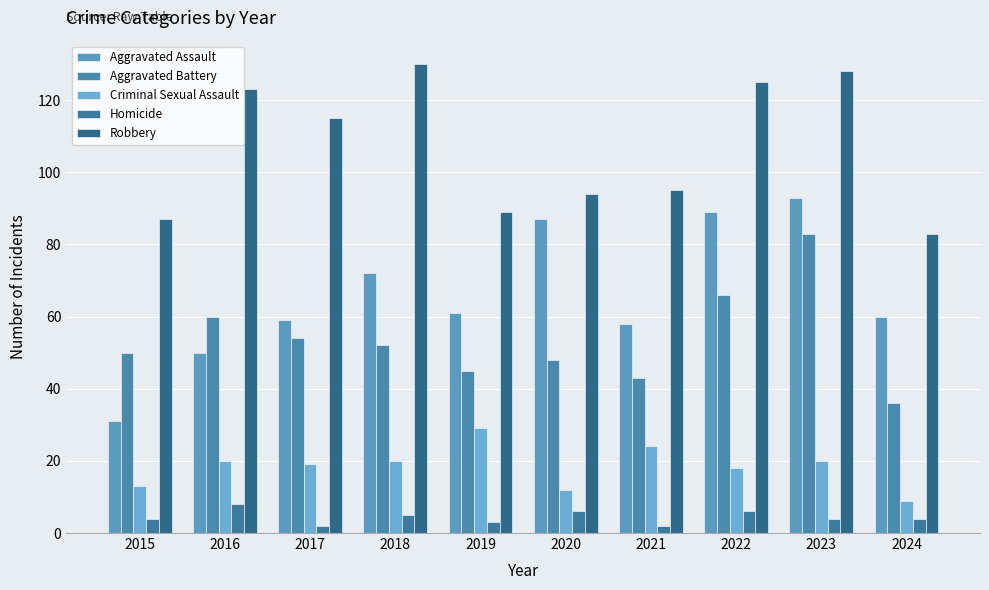

What is the sum of the Aggravated Assault values at 2020 and 2023?

180